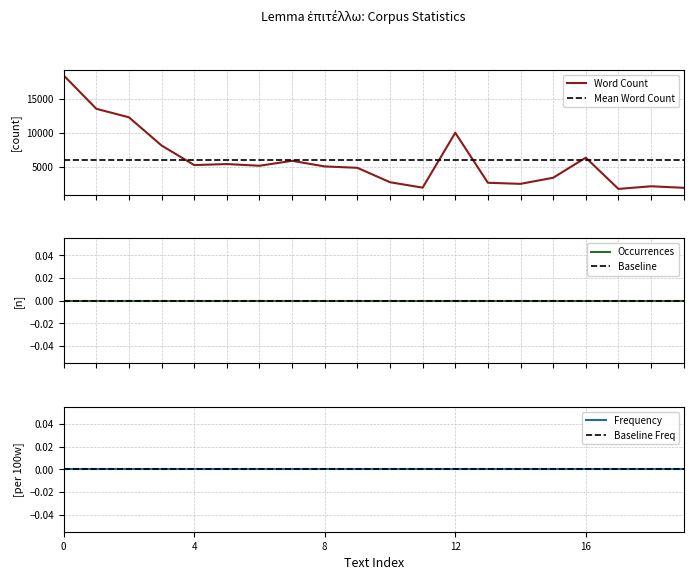

What is the label of the 15th point from the right?

5